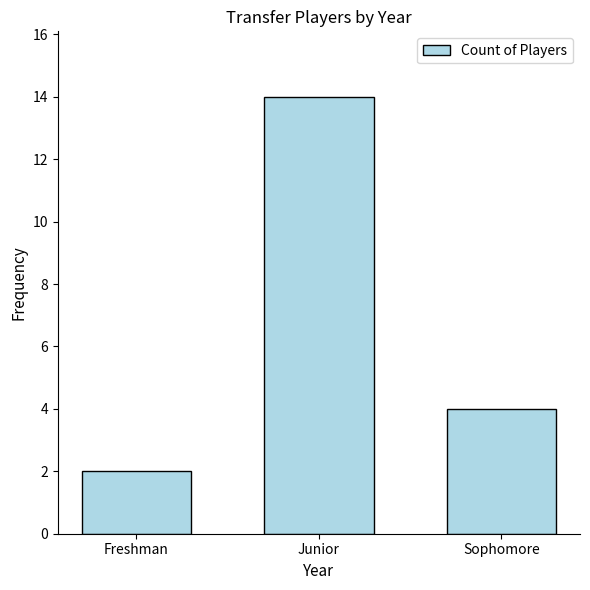

What is the sum of all values?

20